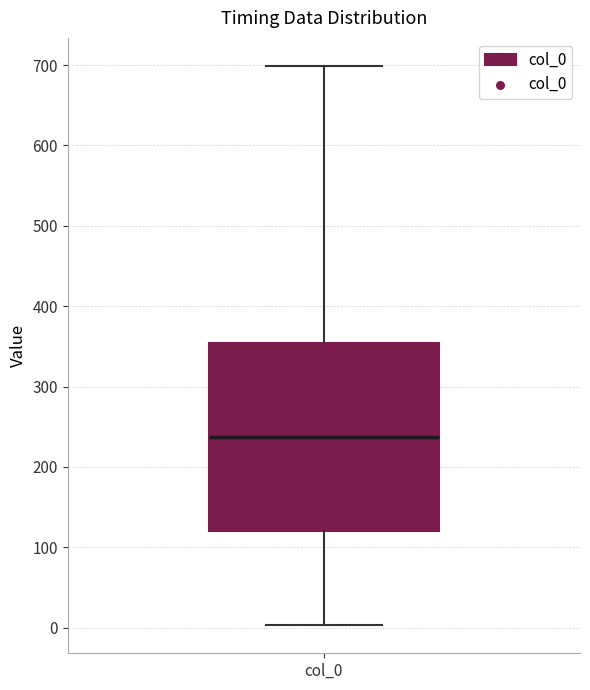

Where is the lower edge of the box for col_0 on the y-axis? The values are not printed on the chart, so give them approximately, as read against the axis.

120